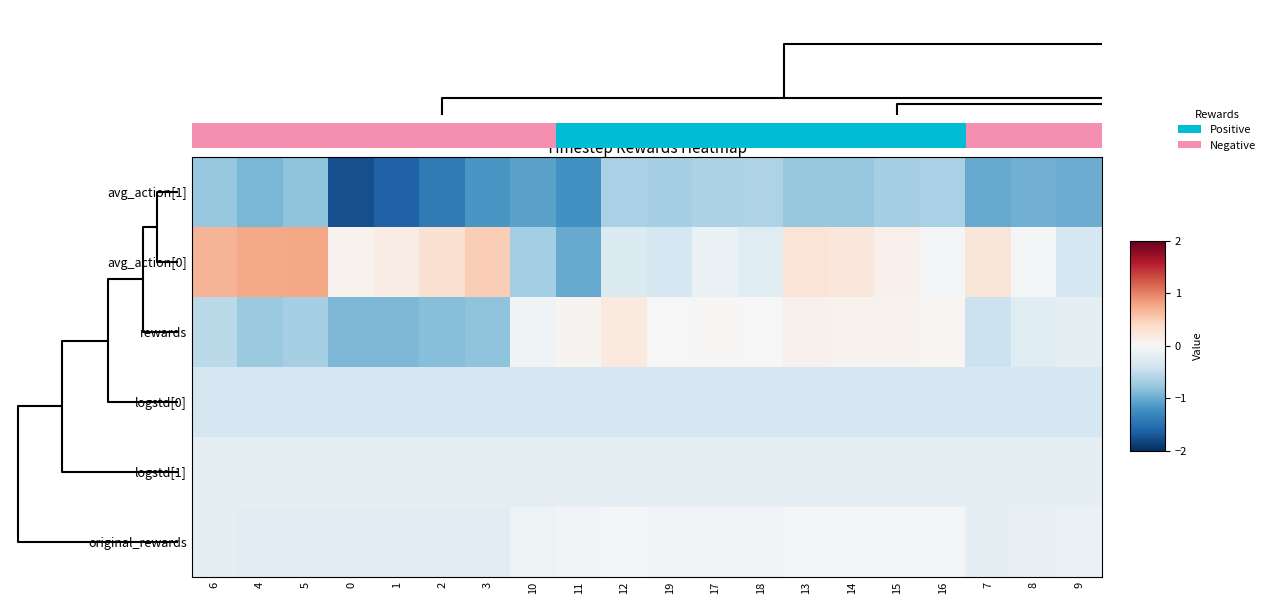

The logstd[0] series shows -0.3 at 10. True or false?

True